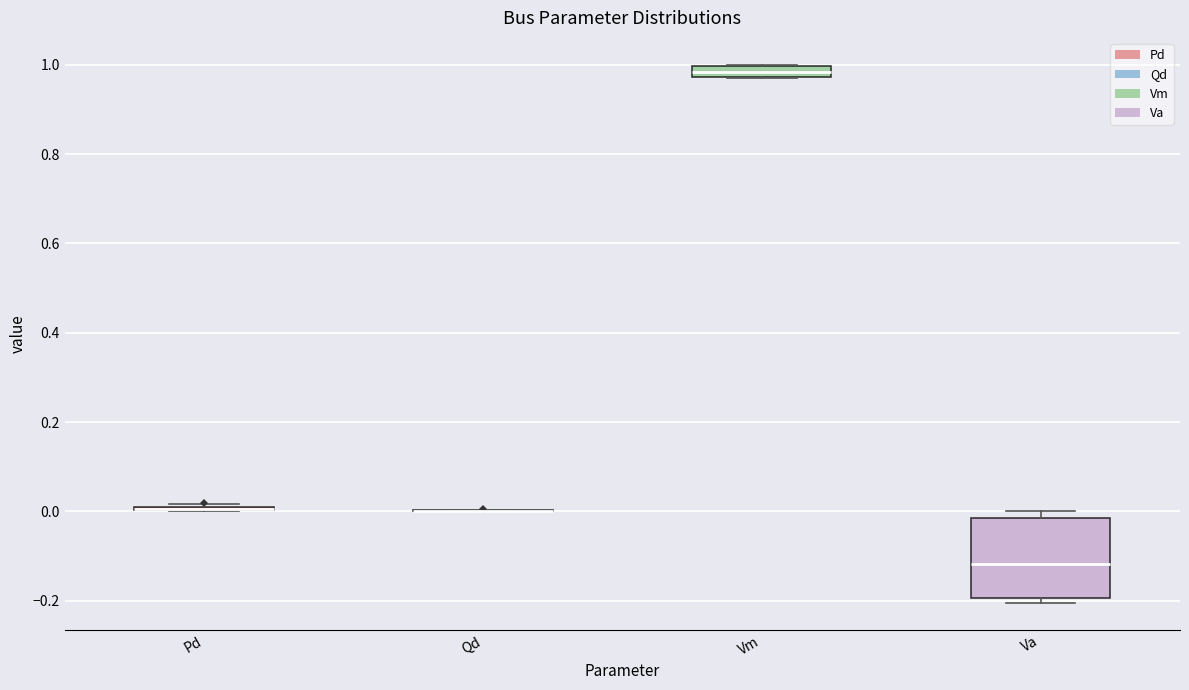

Comparing the boxes themselves (not the whiskers), which one is the tallest?

Va